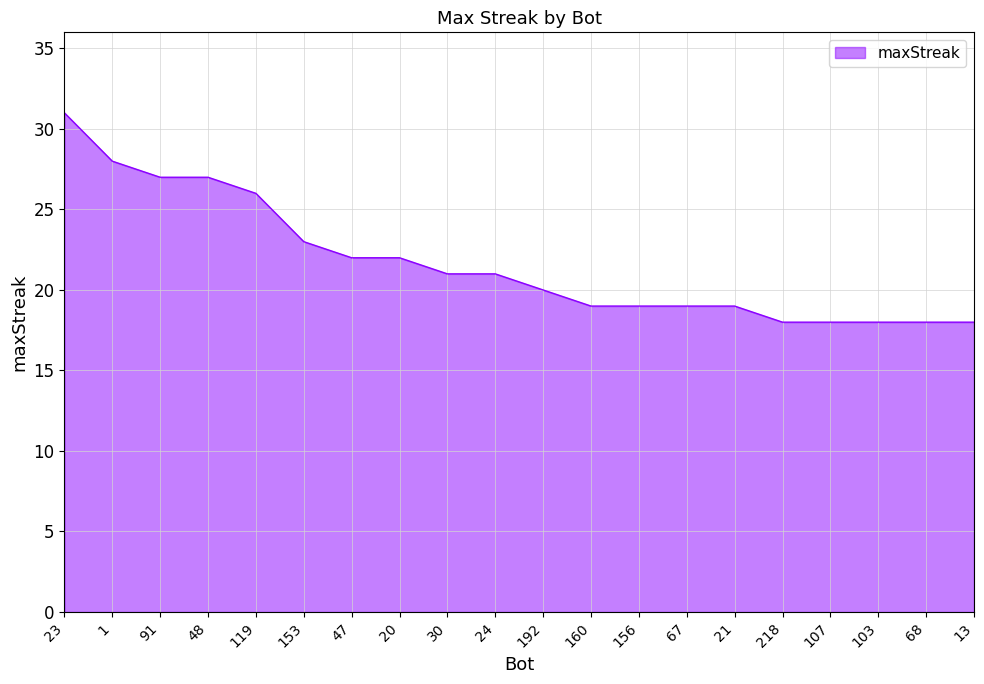

What position from the left is 48?

4